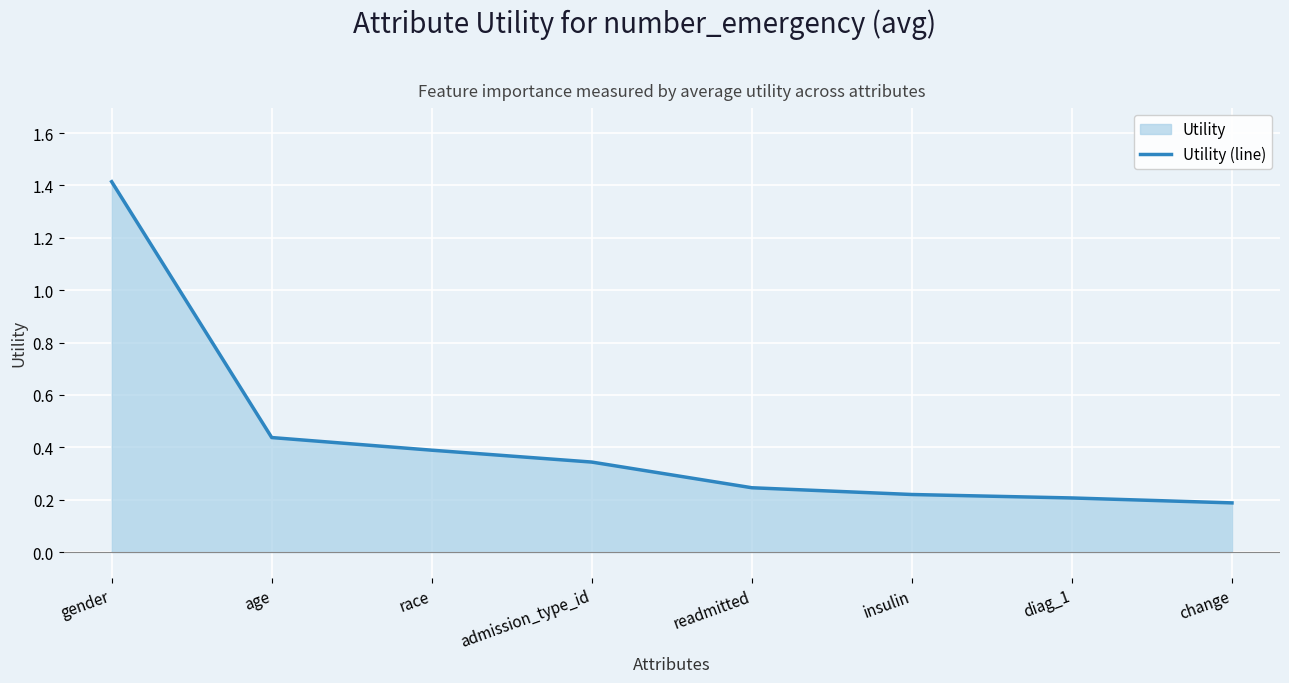

How many lines are shown in the chart?

1